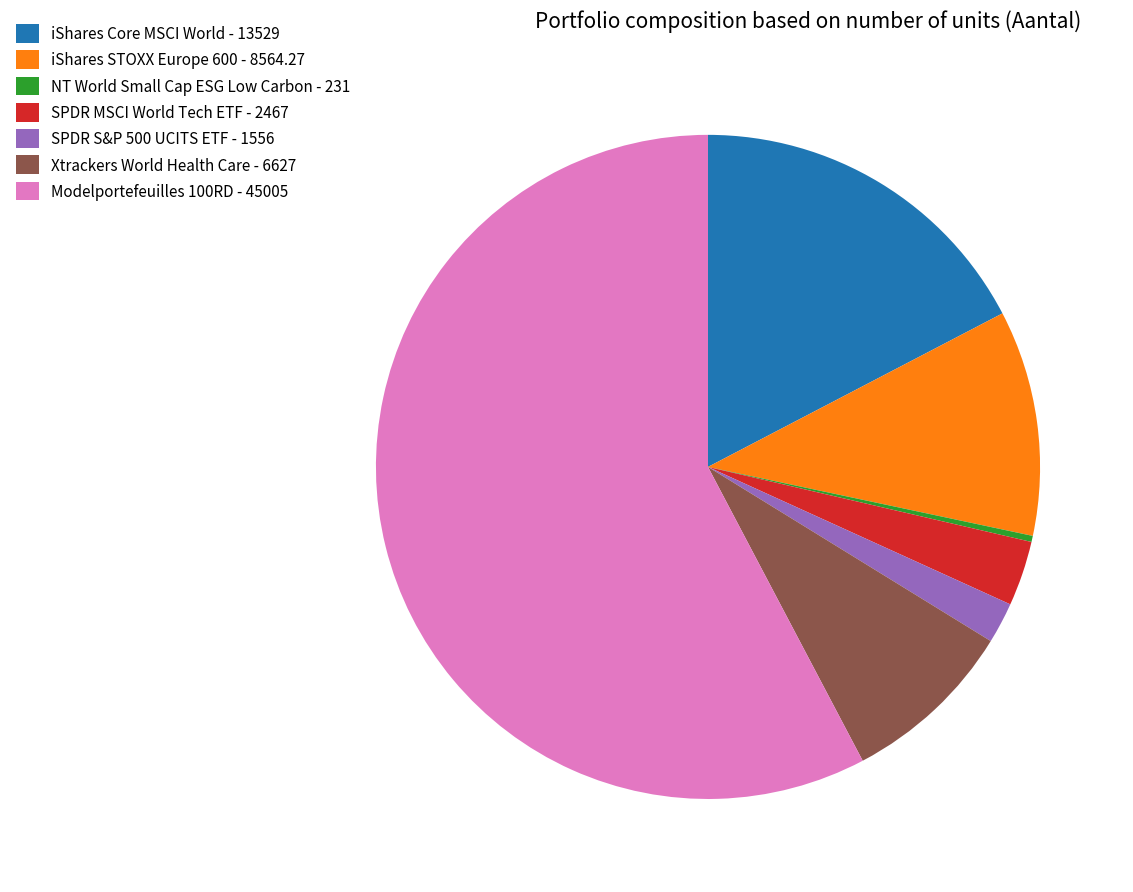

The iShares STOXX Europe 600 - 8564.27 slice represents 11% of the pie. True or false?

True